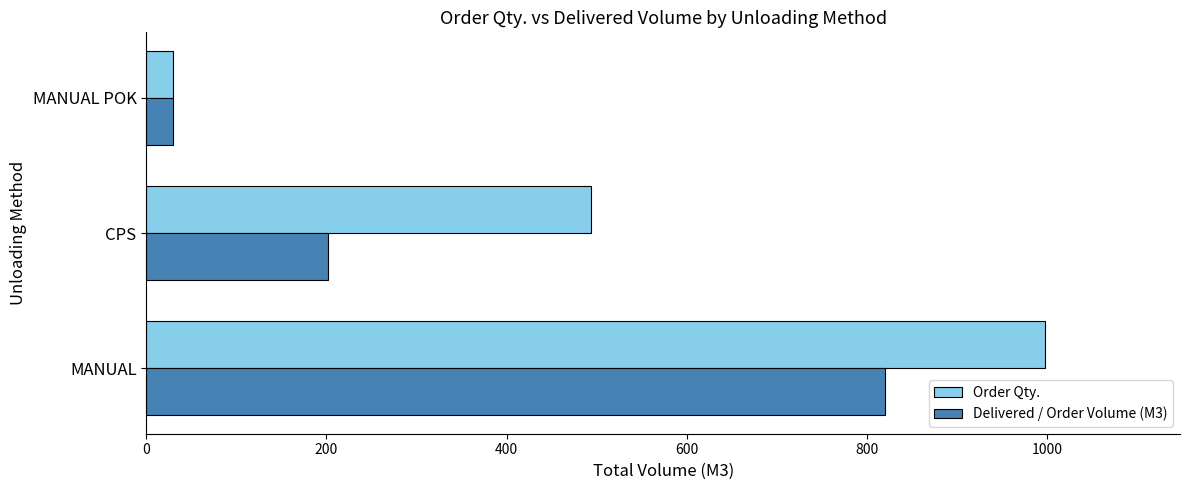

True or false: Order Qty. has a value of 30.0 at MANUAL POK.

True